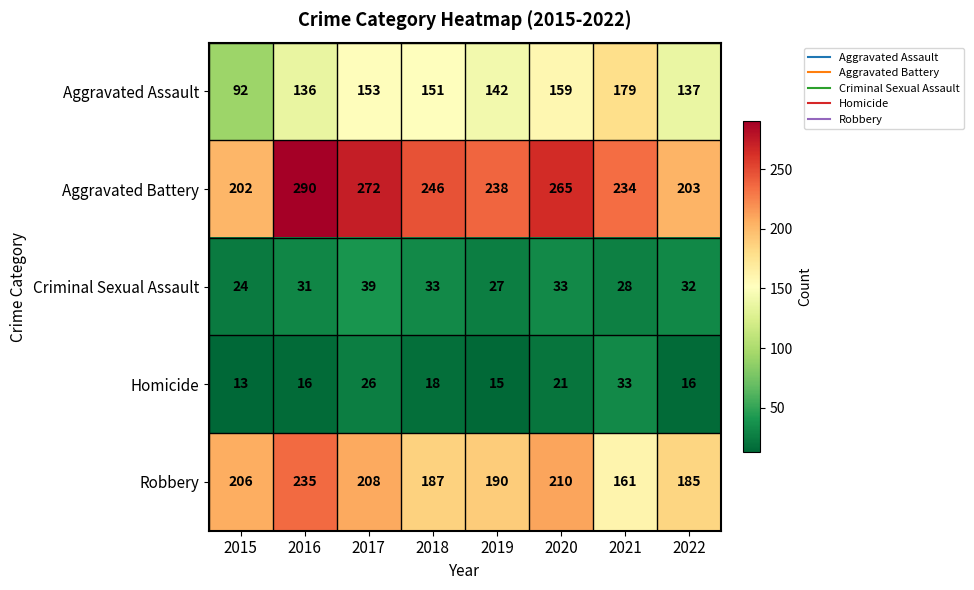

Which series has the largest total across all categories?

Aggravated Battery